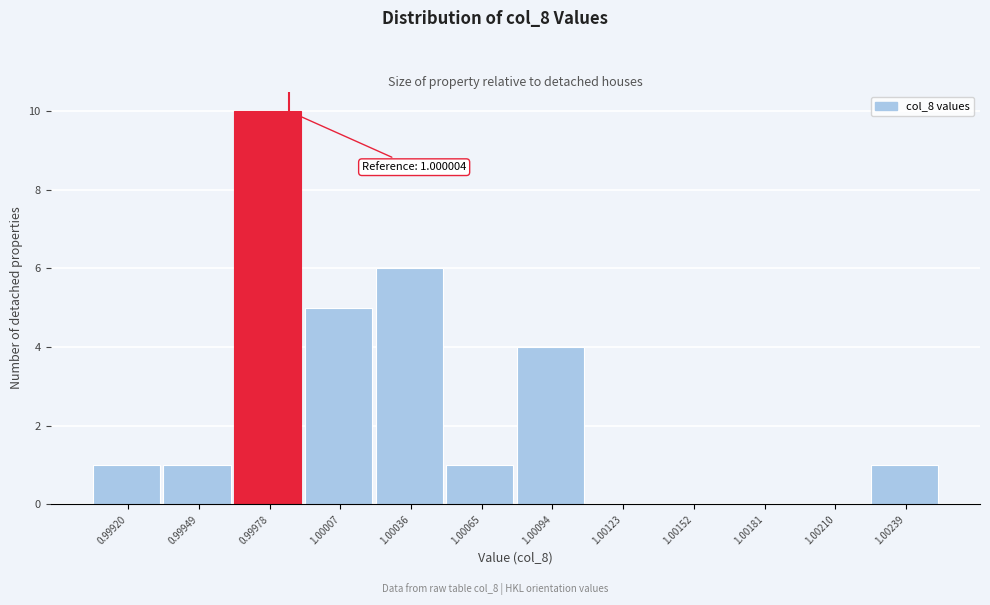

Reading right to left, transcribe all the data shown in this chart.

1.00239=1	1.00210=0	1.00181=0	1.00152=0	1.00123=0	1.00094=4	1.00065=1	1.00036=6	1.00007=5	0.99978=10	0.99949=1	0.99920=1